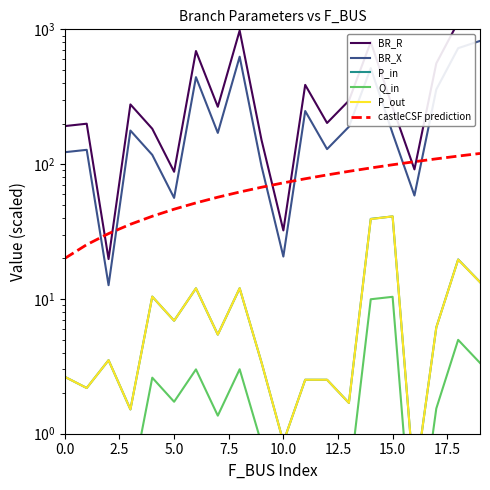

Which has a higher value, 10 or 15?

15